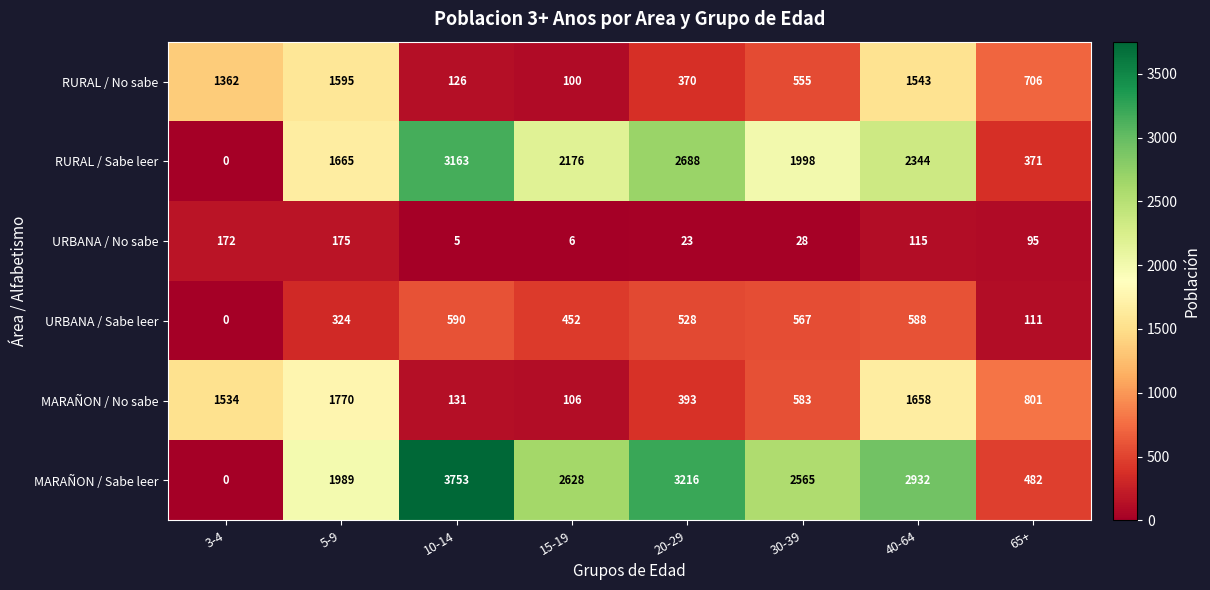

Is the value of MARAÑON / No sabe at 10-14 greater than the value of RURAL / No sabe at 15-19?

Yes